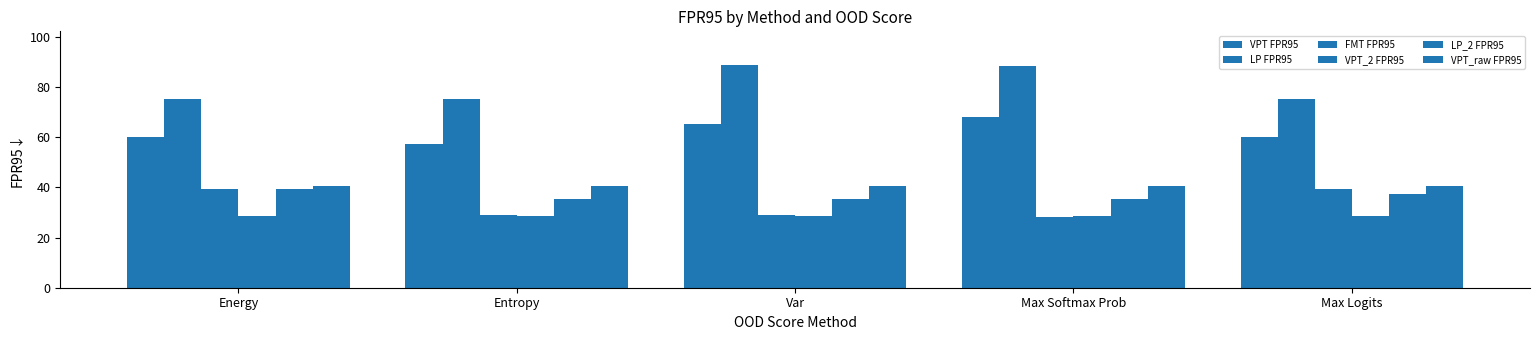

Read the VPT FPR95 value at Max Softmax Prob.

68.0